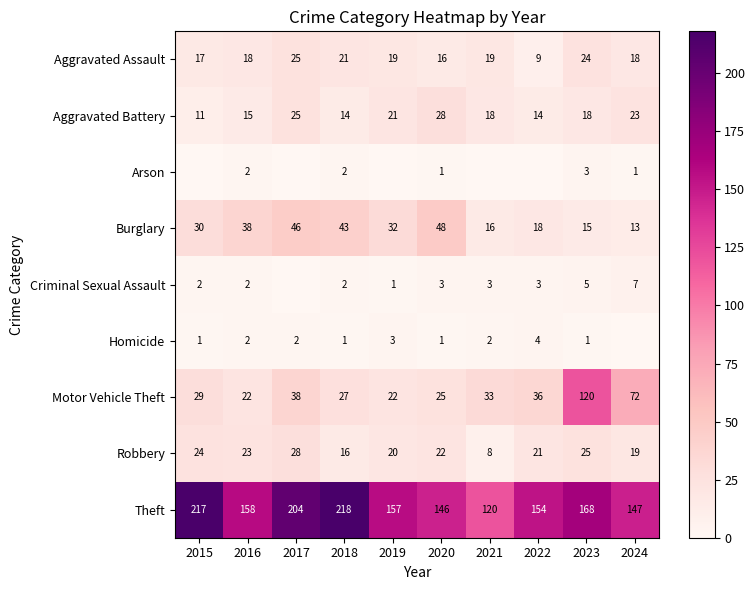

Is it true that Homicide equals 1 at 2020?

True